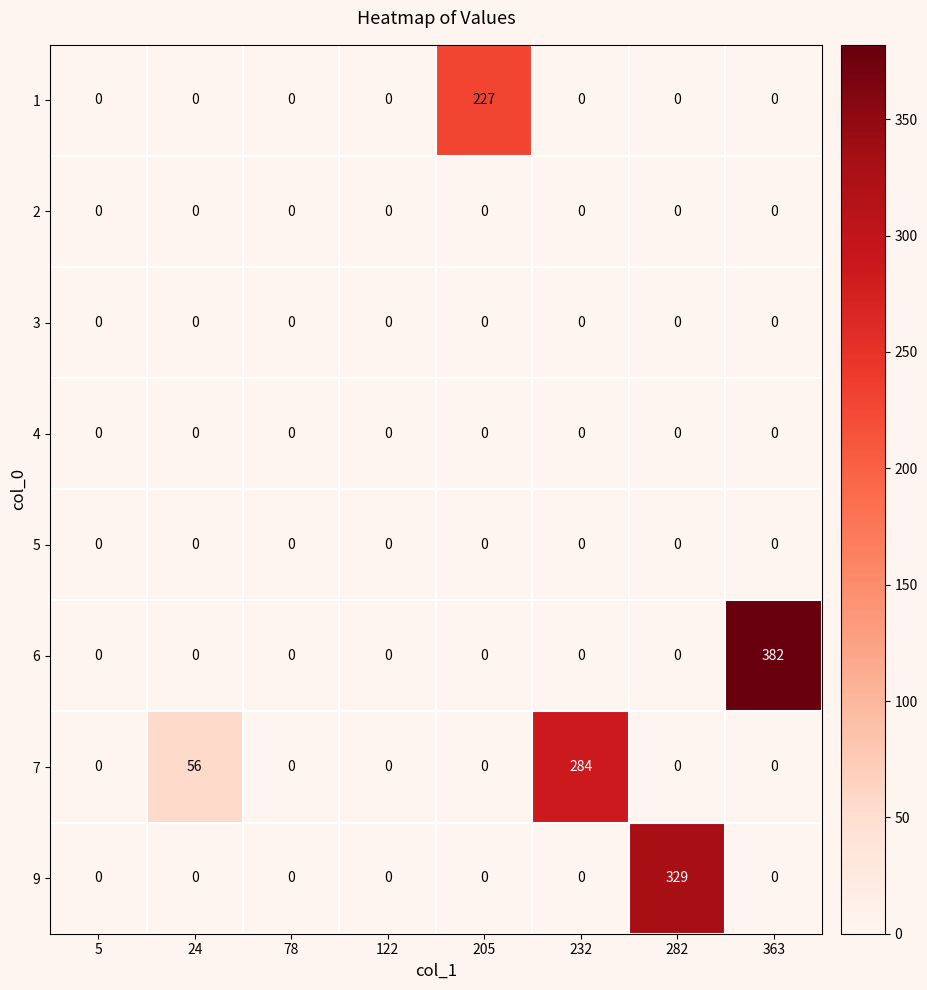

True or false: 1 has a value of 145 at 363.

False